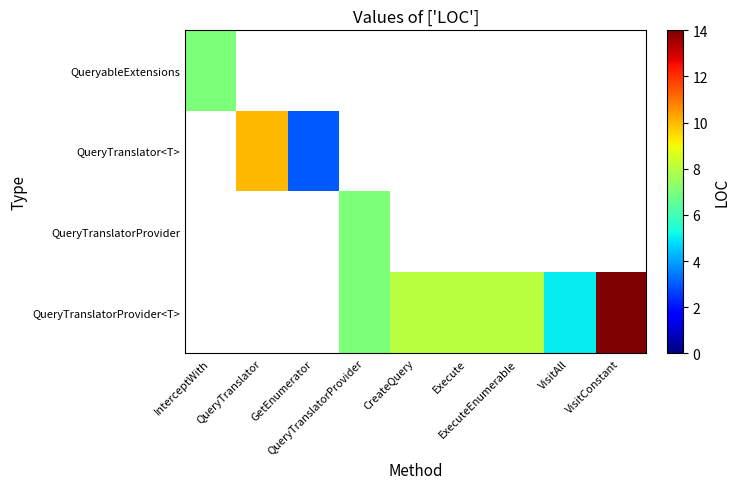

How many values in the QueryTranslatorProvider<T> series are below 7?

1